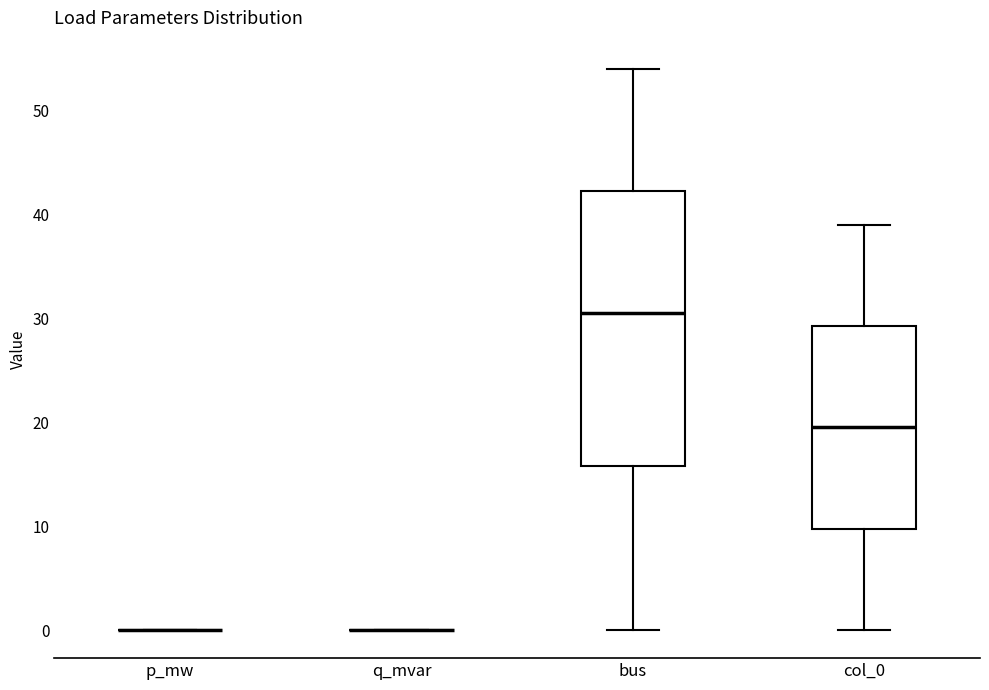

Reading left to right, transcribe this box plot: for each box, give where its median line is, the range the box spans, and where its two whiskers end, as read against the y-axis. The values are not printed on the chart, so give them approximately, as read against the axis.

p_mw: box collapsed to a line at 0, whiskers 0 to 0
q_mvar: box collapsed to a line at 0, whiskers 0 to 0
bus: median 31, box 16 to 42, whiskers 0 to 54
col_0: median 20, box 10 to 29, whiskers 0 to 39